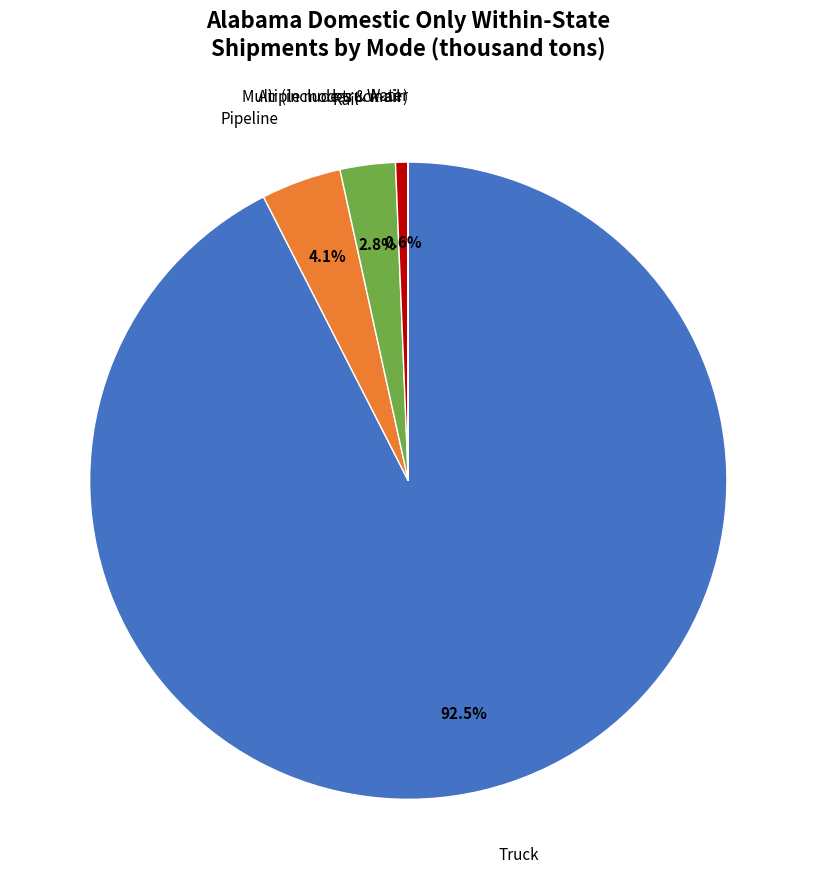

How many segments does this pie chart have?

6